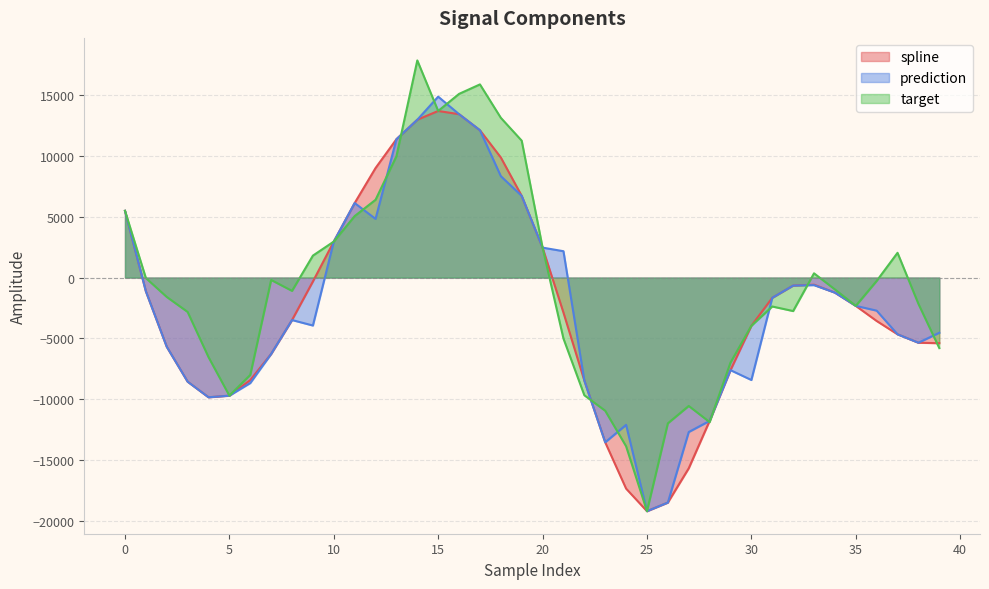

Reading left to right, transcribe all the data shown in this chart.

spline: 5494.4	-1129.9	-5695.1	-8566.7	-9851.0	-9718.8	-8437.5	-6284.7	-3495.0	-319.6	2963.1	6134.4	9014.0	11385.7	12990.6	13712.2	13447.6	12125.5	9885.8	6724.9	2465.1	-2884.8	-8475.3	-13557.6	-17368.2	-19225.6	-18517.2	-15696.8	-11795.3	-7620.1	-3967.1	-1666.3	-657.8	-587.1	-1238.7	-2328.6	-3571.6	-4668.0	-5361.8	-5401.9
prediction: 5494.4	-1129.9	-5695.1	-8566.7	-9851.0	-9718.8	-8680.9	-6284.7	-3495.0	-3946.1	2963.1	6134.4	4829.1	11385.7	12990.6	14889.1	13447.6	12125.5	8347.4	6724.9	2465.1	2170.6	-8475.3	-13557.6	-12122.7	-19225.6	-18517.2	-12711.2	-11795.3	-7620.1	-8429.0	-1666.3	-657.8	-621.4	-1238.7	-2328.6	-2721.5	-4668.0	-5361.8	-4542.8
target: 5494.4	-37.8	-1594.1	-2828.6	-6545.9	-9718.8	-8011.1	-196.4	-1093.8	1808.0	2963.1	5061.1	6401.2	9985.7	17871.5	13712.2	15117.5	15898.0	13148.8	11266.9	2465.1	-5018.8	-9684.2	-10960.7	-13883.4	-19225.6	-11994.1	-10564.7	-11894.3	-6997.6	-3967.1	-2379.6	-2754.9	351.4	-974.2	-2328.6	-276.3	2037.9	-2160.6	-5802.3